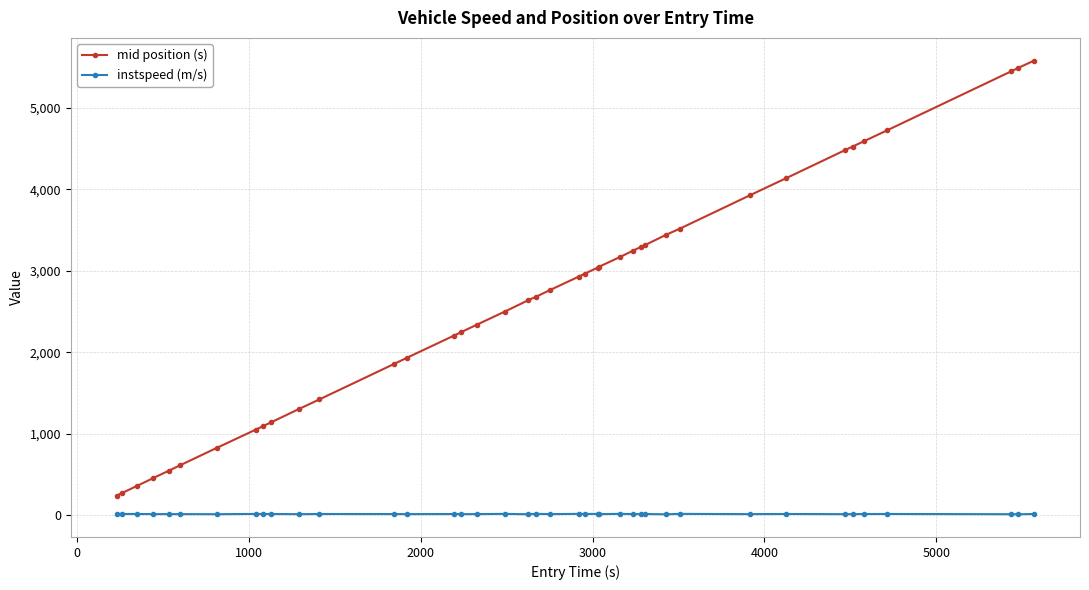

True or false: instspeed (m/s) and mid position (s) intersect in this chart.

False